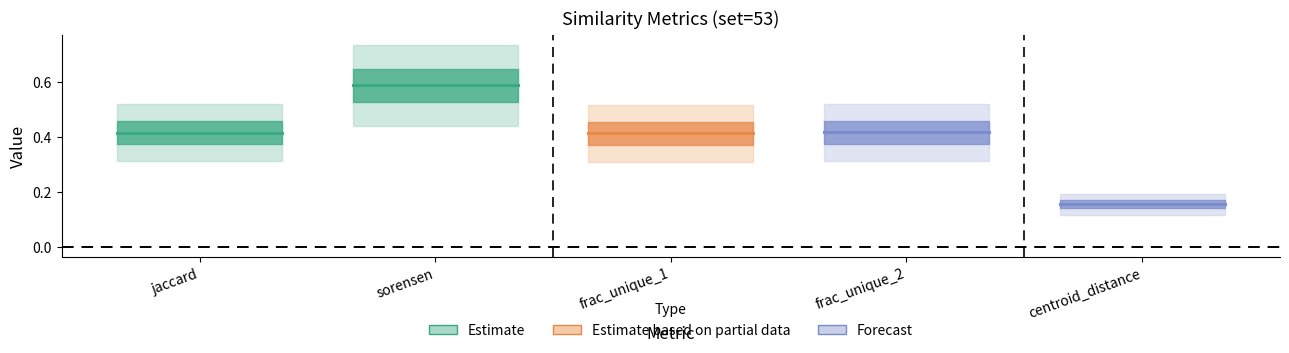

How many lines are shown in the chart?

5